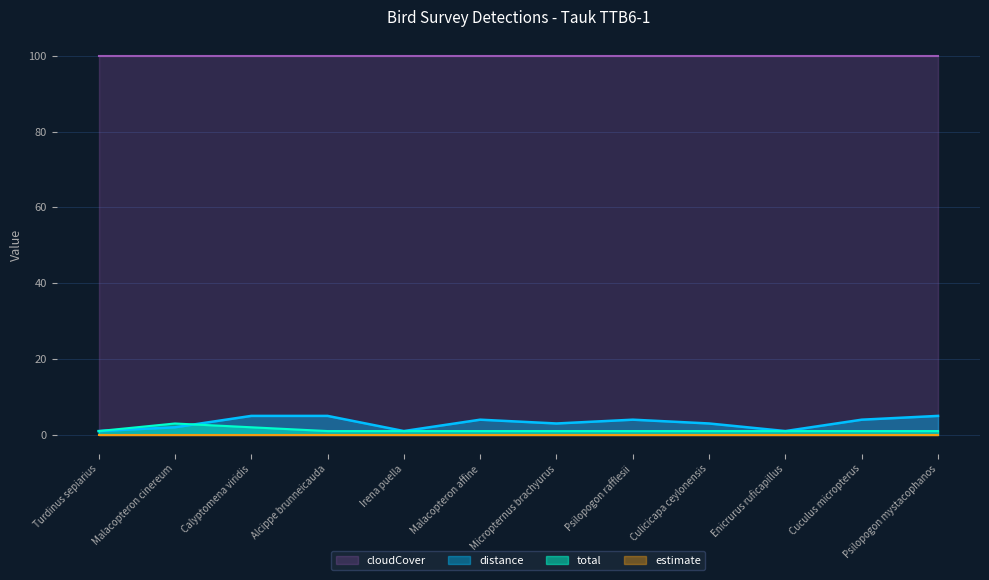

List the labels in order of distance value, smallest first.

Turdinus sepiarius, Irena puella, Enicrurus ruficapillus, Malacopteron cinereum, Micropternus brachyurus, Culicicapa ceylonensis, Malacopteron affine, Psilopogon rafflesii, Cuculus micropterus, Calyptomena viridis, Alcippe brunneicauda, Psilopogon mystacophanos